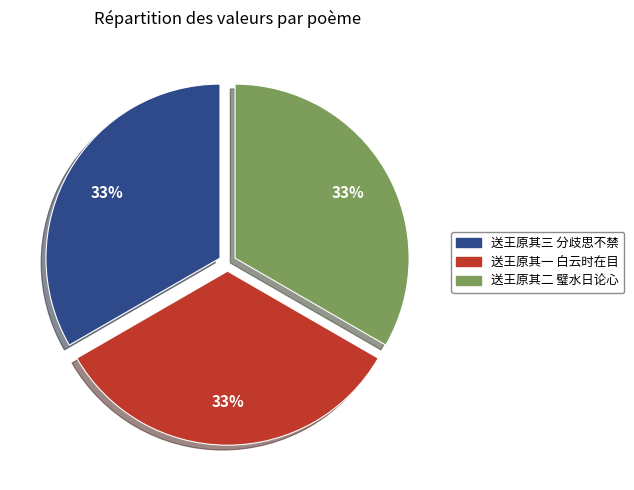

To the nearest percent, what is the average slice percentage?

33%